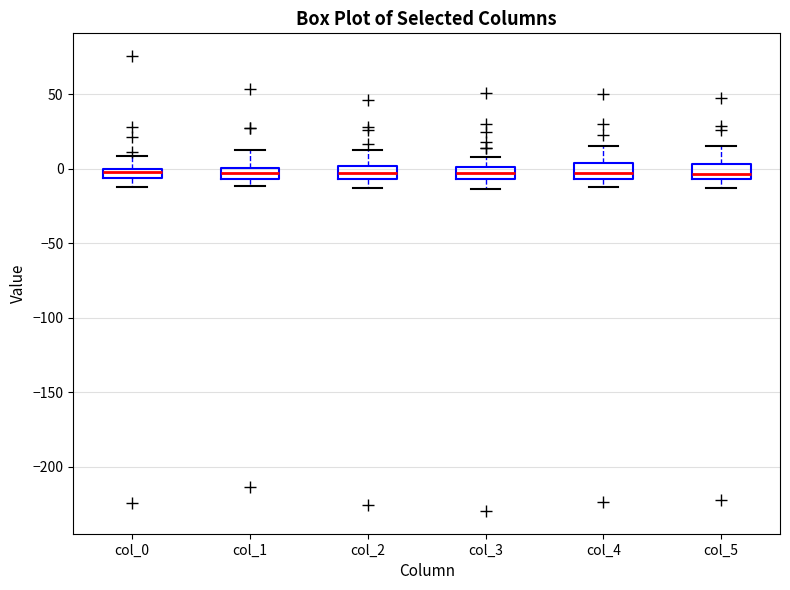

Where does the lower whisker of the box for col_5 end on the y-axis? The values are not printed on the chart, so give them approximately, as read against the axis.

-15